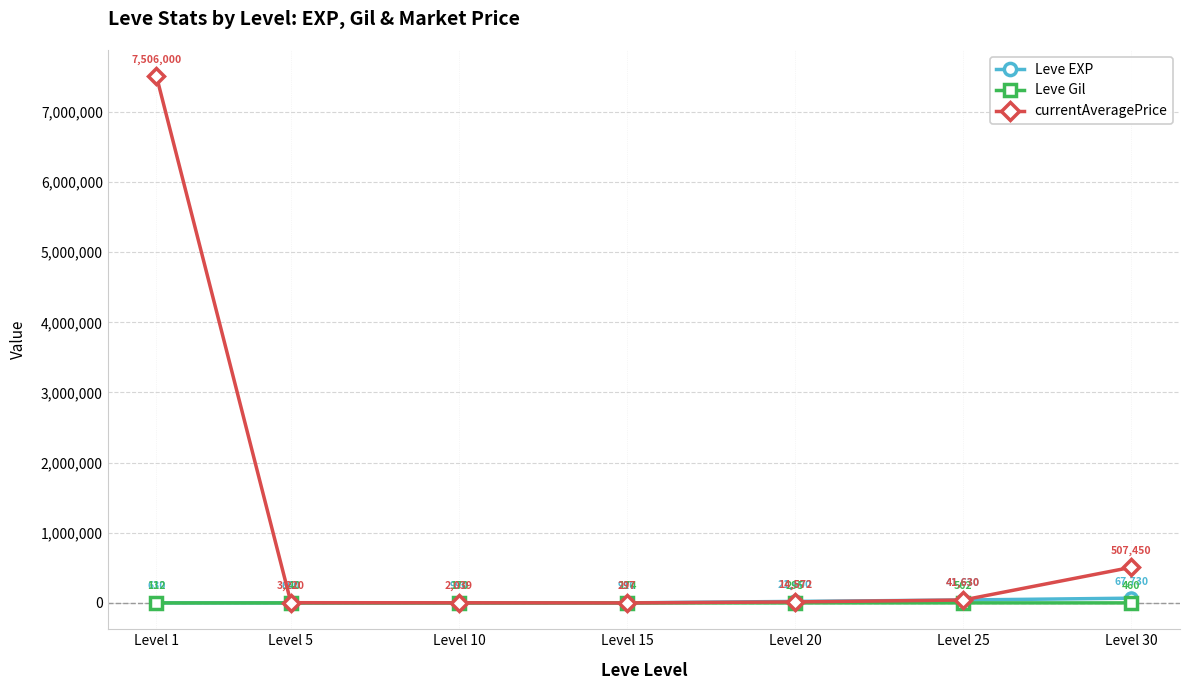

Is this an area chart (filled region under the line)?

No